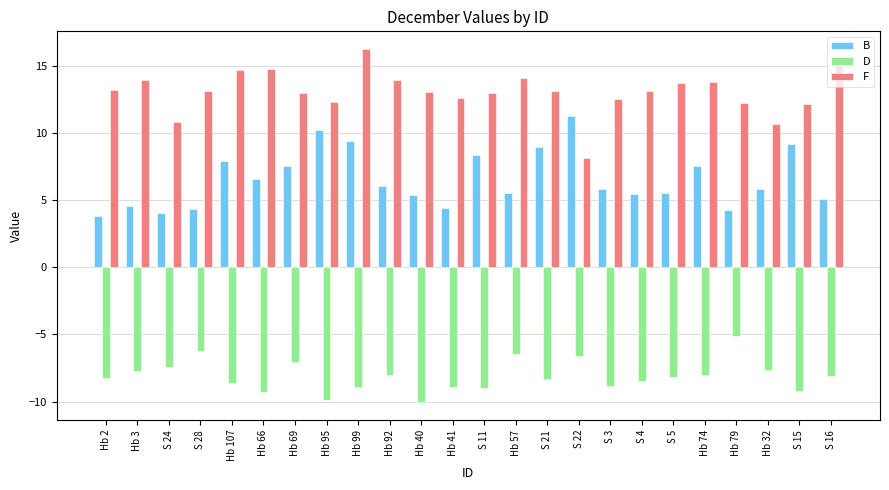

What is the sum of all F values?

312.9